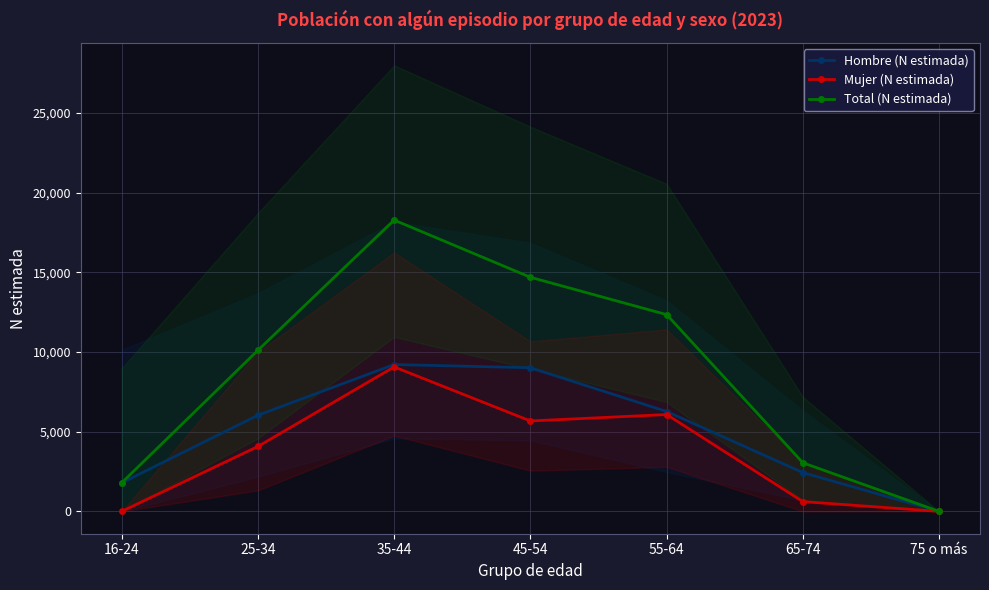

At which label is Mujer (N estimada) closest to 4531?

25-34